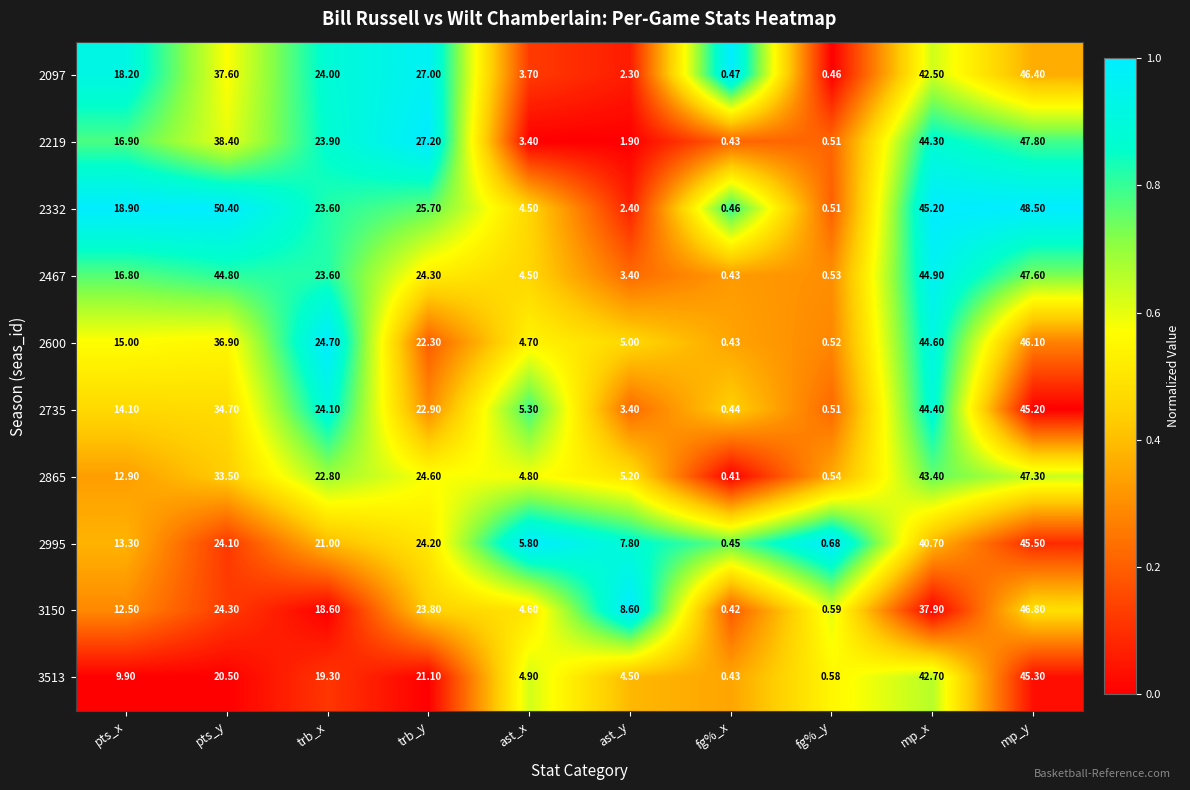

Is the value of 2735 at mp_y greater than the value of 2600 at mp_x?

Yes